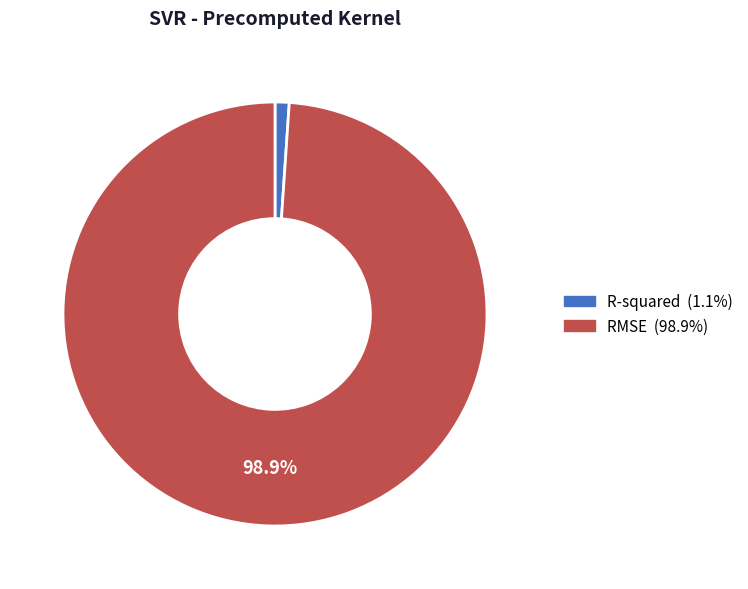

Does any single category account for the majority?

Yes